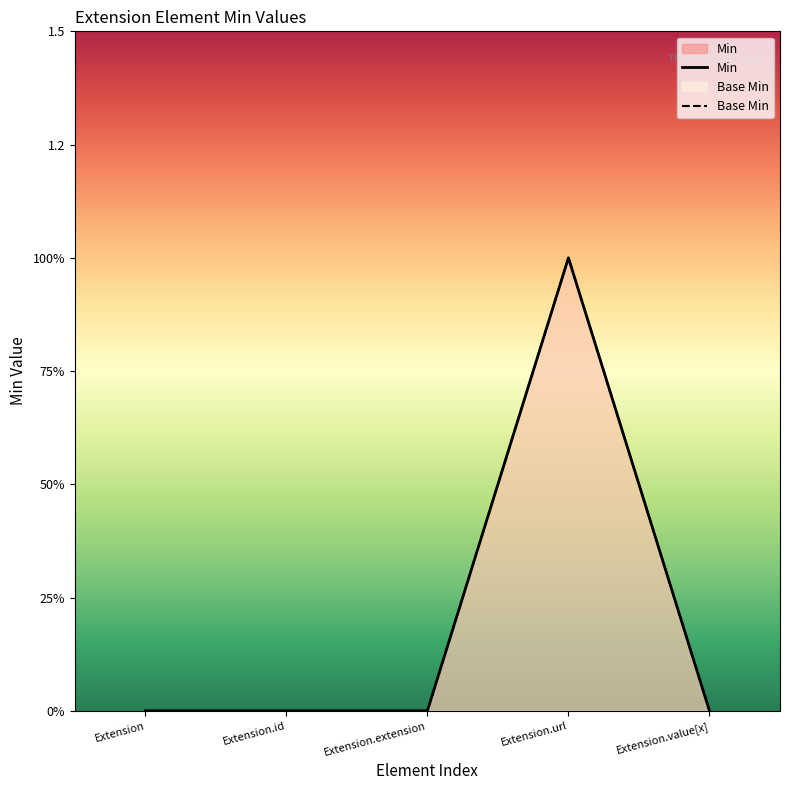

Which label corresponds to the largest value in the chart?

Extension.url